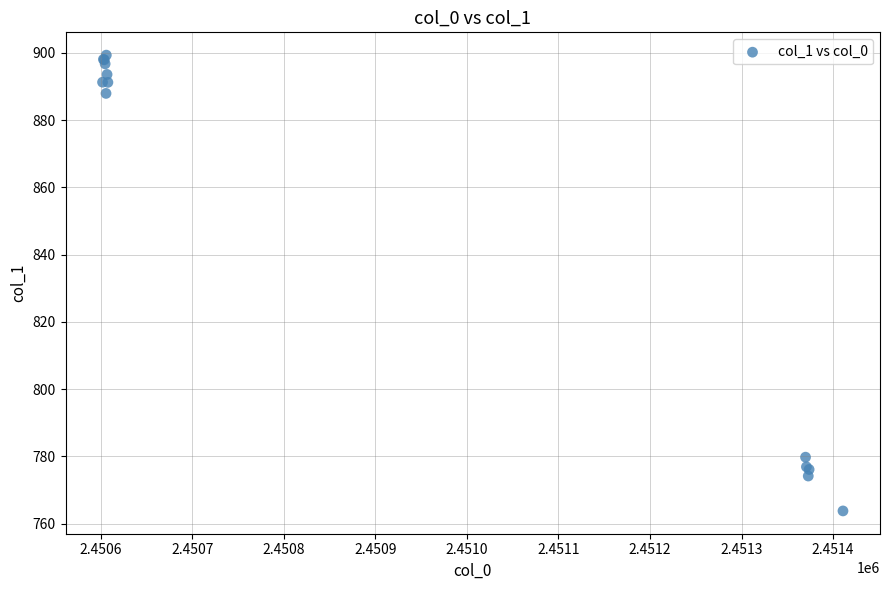

What Y value in the scatter plot is closest to 831?

779.7